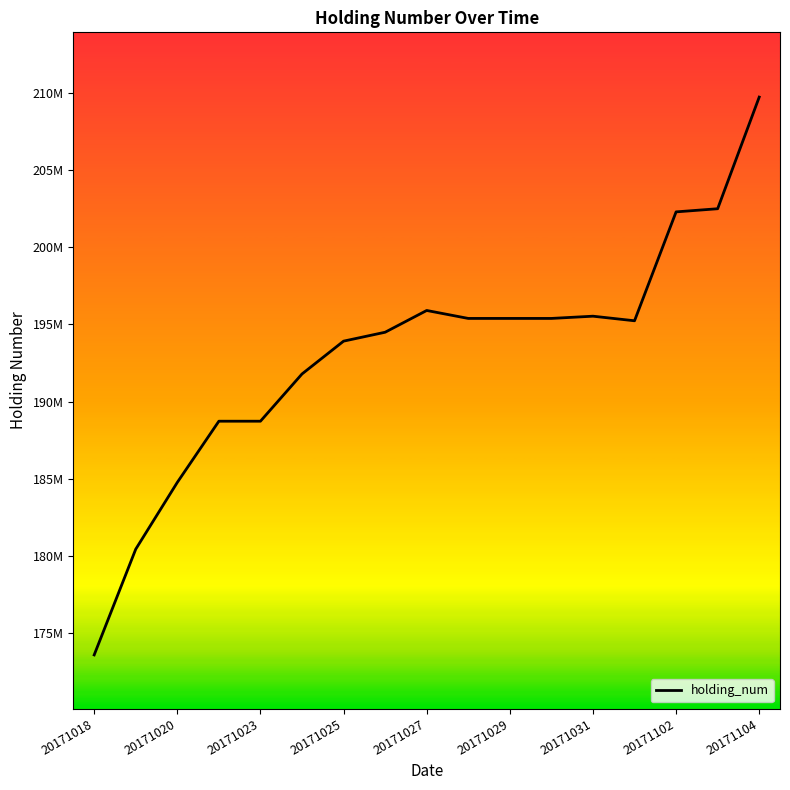

Does the chart have visible grid lines?

No